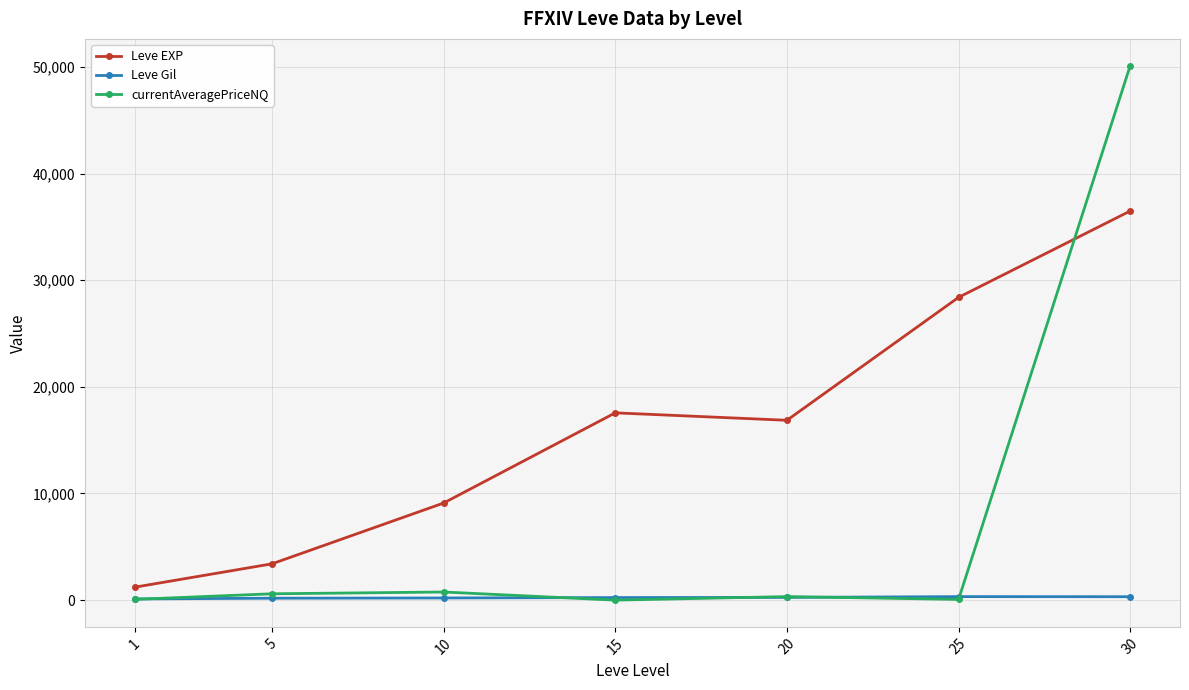

What is the total value across all series at 5?

4179.9